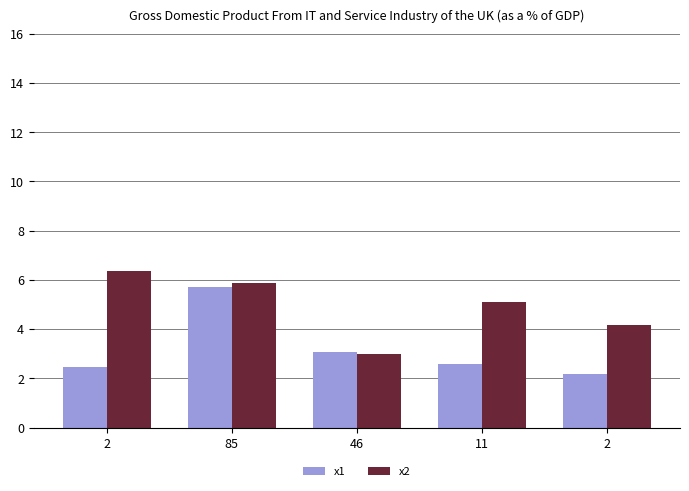

List the series in order of their peak value, highest first.

x2, x1